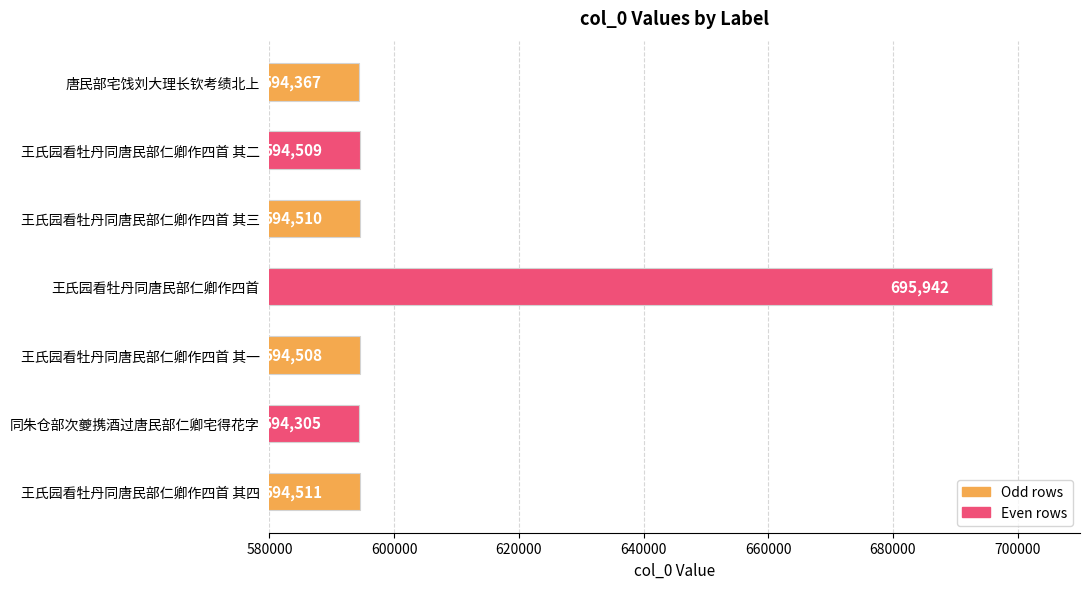

Are the bars grouped side by side (vs. stacked)?

No